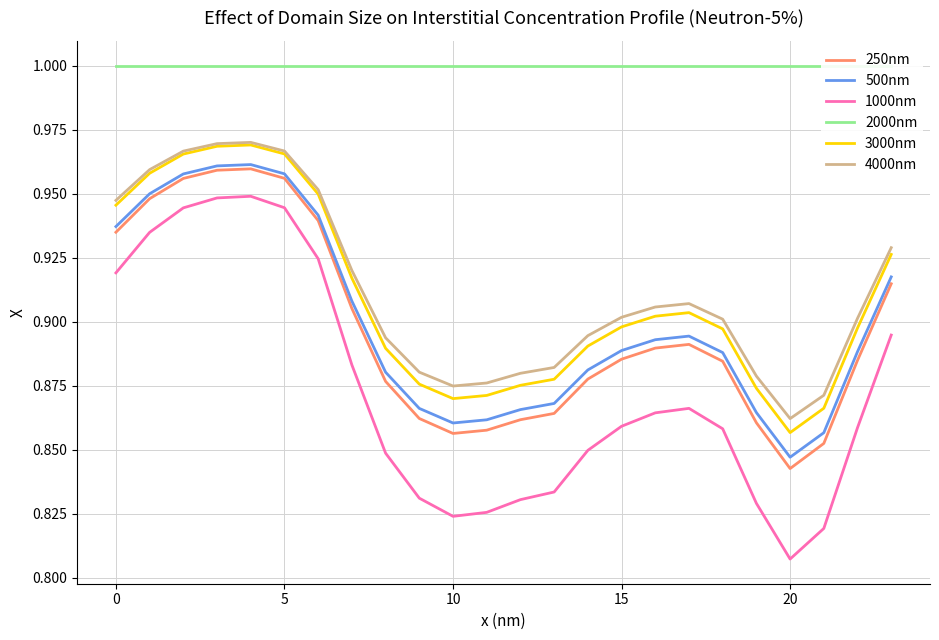

In 250nm, how many points are lower than both neighbors (excluding endpoints)?

2